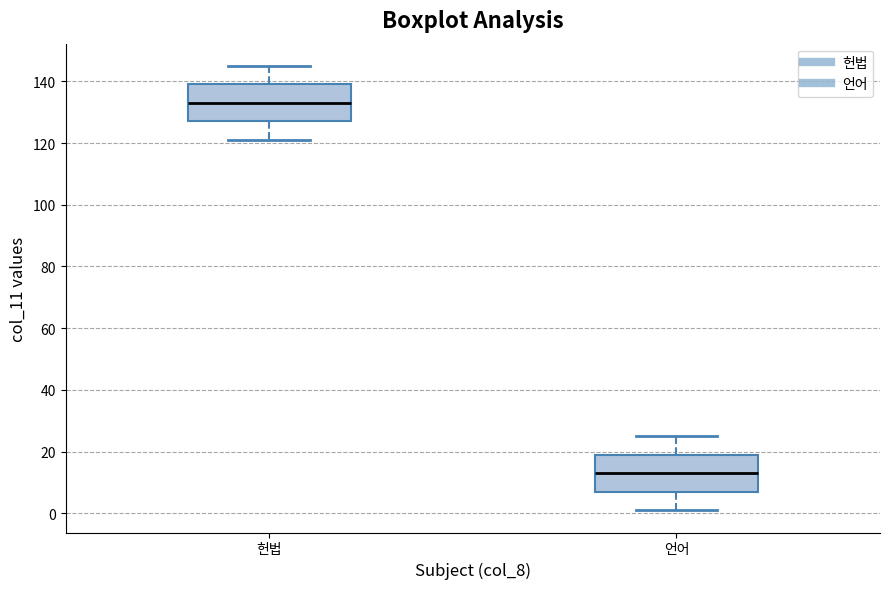

Where is the lower edge of the box for 헌법 on the y-axis? The values are not printed on the chart, so give them approximately, as read against the axis.

128